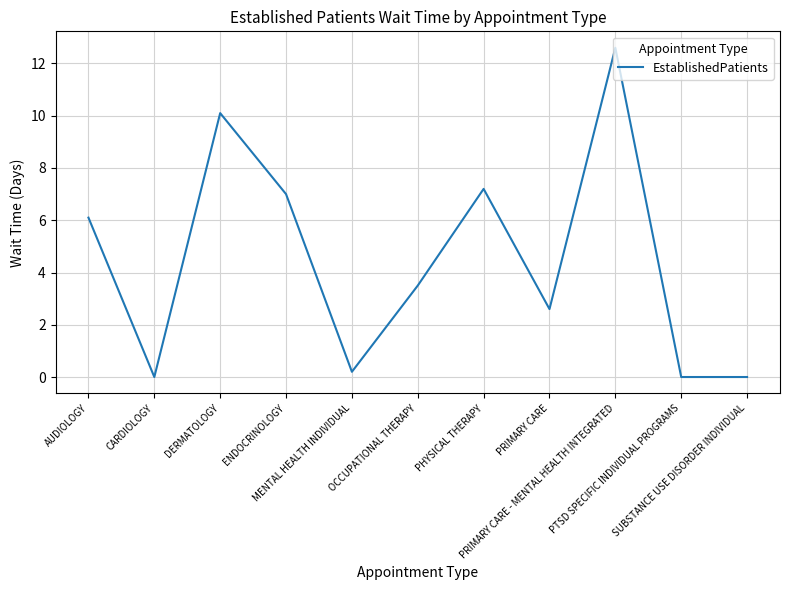

Between PRIMARY CARE and PTSD SPECIFIC INDIVIDUAL PROGRAMS, which is larger?

PRIMARY CARE